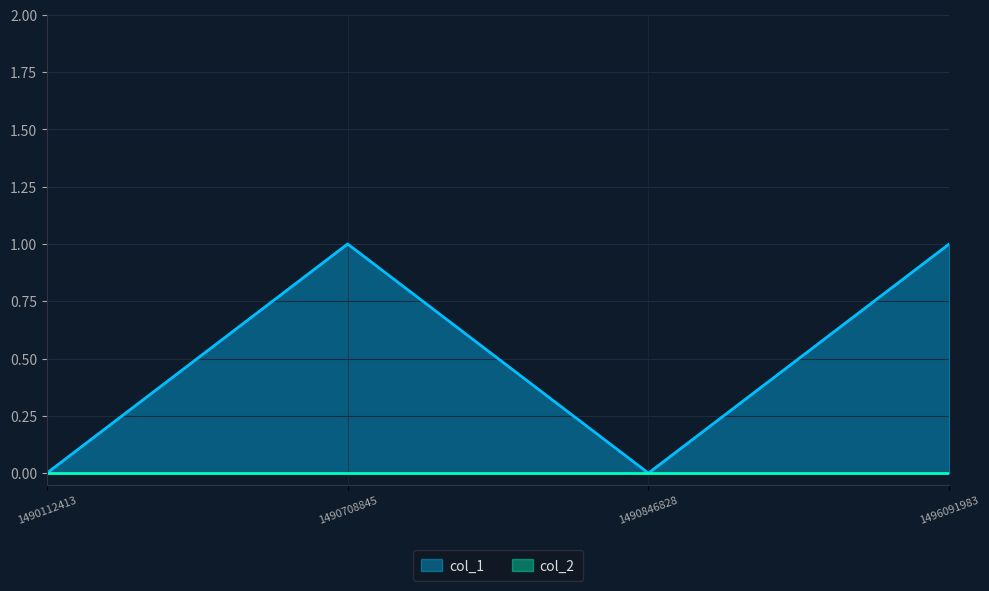

What is the difference between the second highest and minimum values?

1